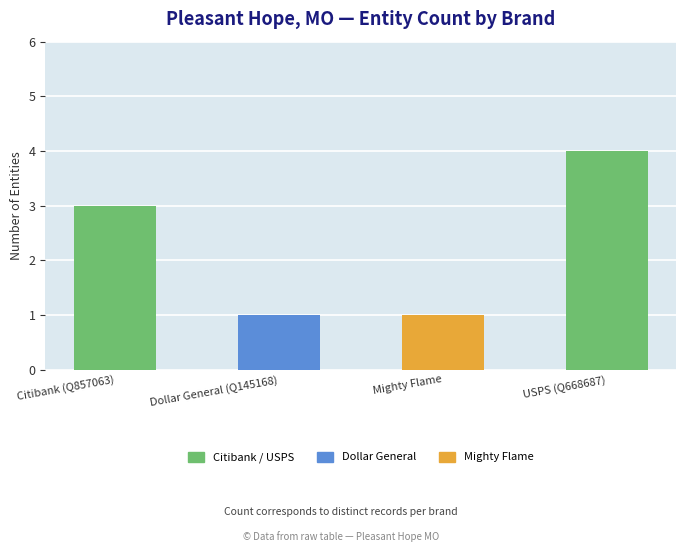

What is the label of the 1st bar from the left?

Citibank (Q857063)